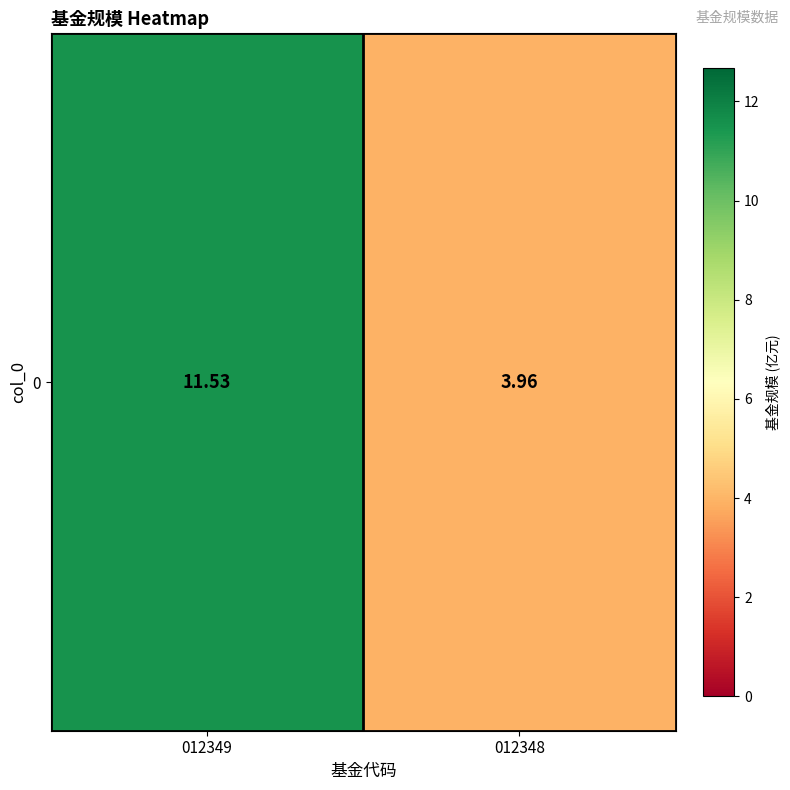

Which has a higher value, 012348 or 012349?

012349